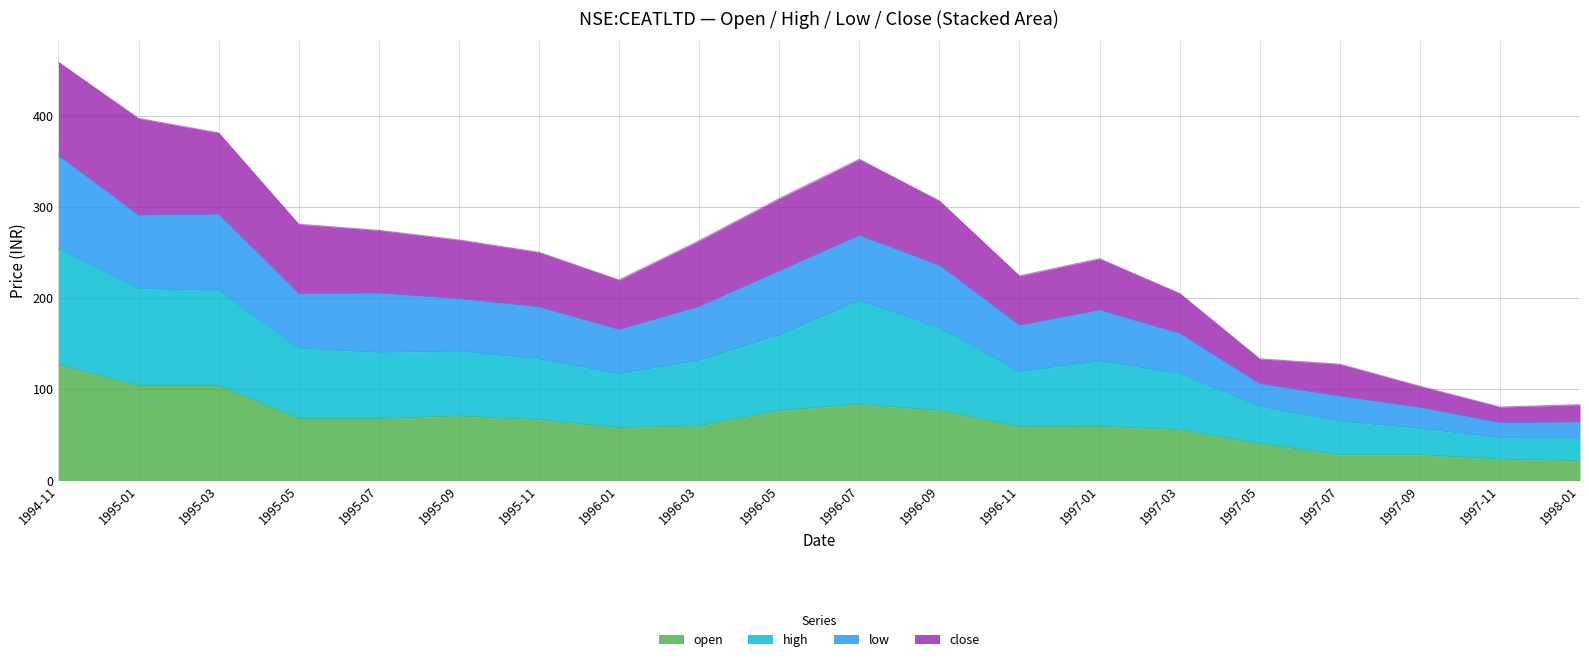

At how many categories does at least one series exceed 450?

1